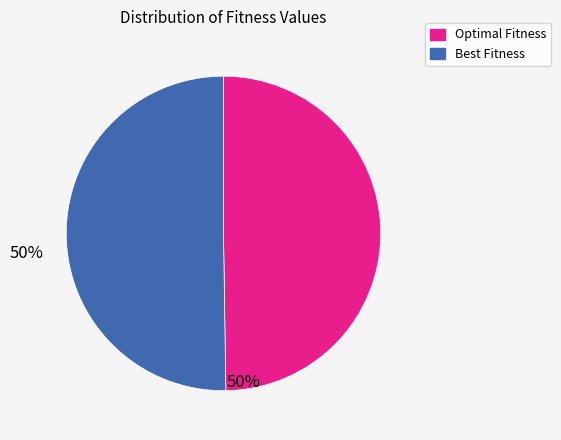

What is the ratio of the value at Optimal Fitness to the value at Best Fitness?

1.0